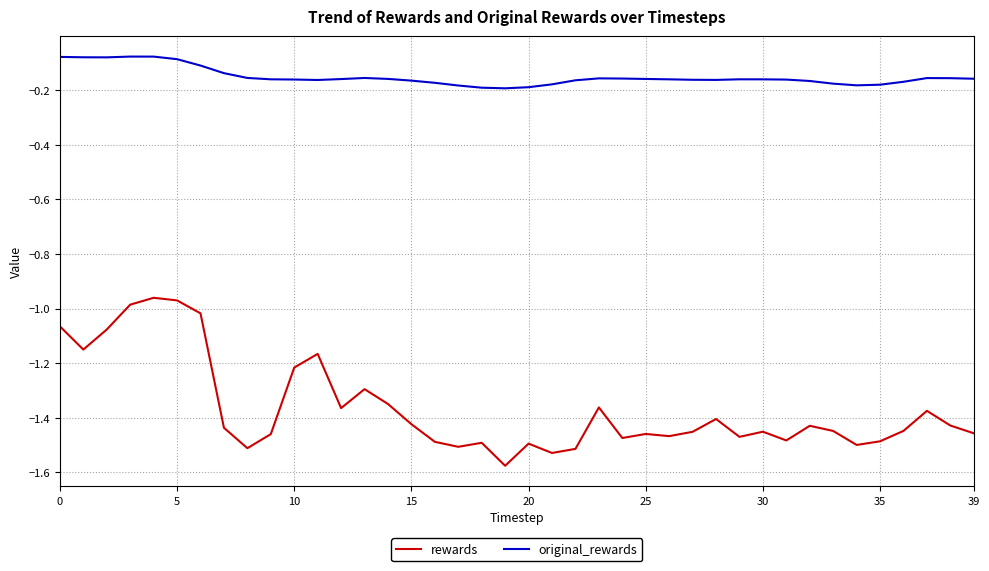

Rank the series by their average value, from lowest to highest.

rewards, original_rewards